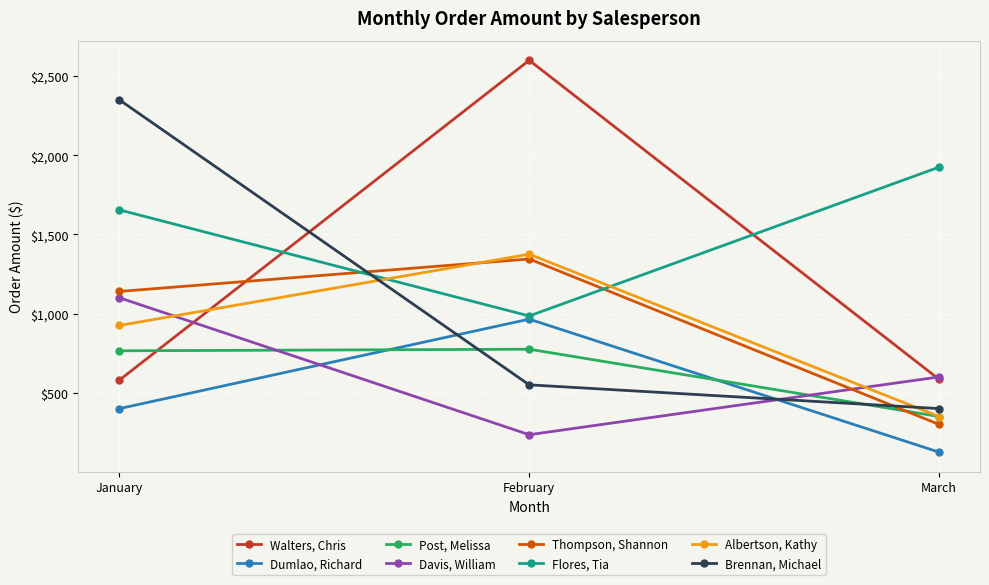

Rank the series by their maximum value, from highest to lowest.

Walters, Chris, Brennan, Michael, Flores, Tia, Albertson, Kathy, Thompson, Shannon, Davis, William, Dumlao, Richard, Post, Melissa